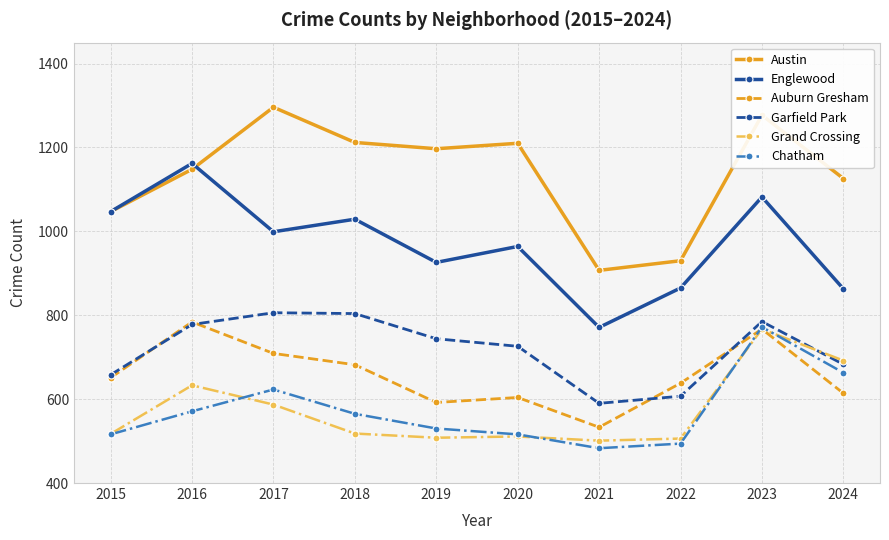

What is the difference between the highest and lowest values at 2021?

424